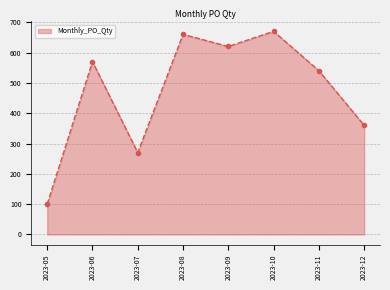

What is the minimum value shown in the chart?

100